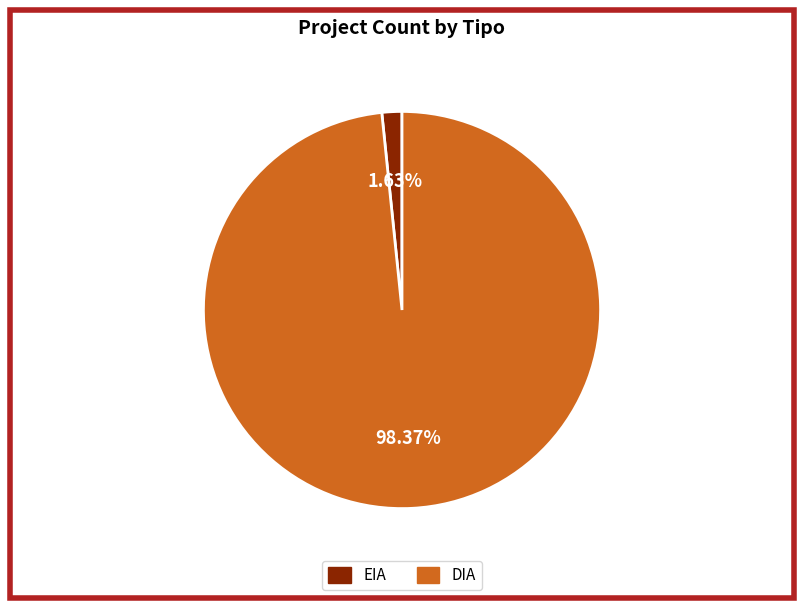

Which has a higher value, EIA or DIA?

DIA